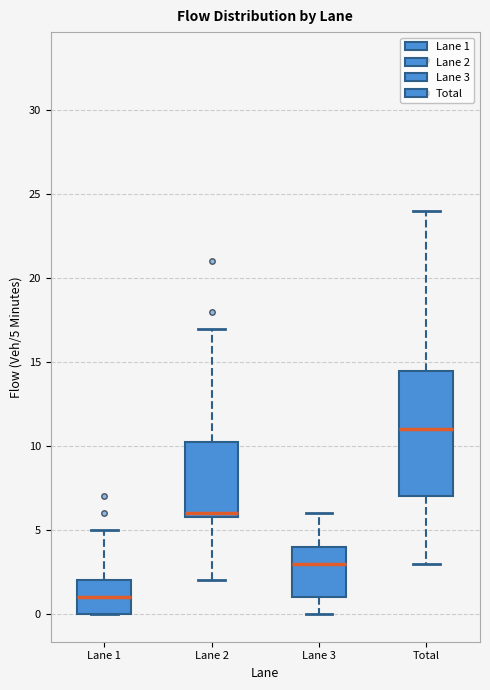

Reading left to right, transcribe this box plot: for each box, give where its median line is, the range the box spans, and where its two whiskers end, as read against the y-axis. The values are not printed on the chart, so give them approximately, as read against the axis.

Lane 1: median 1.0, box 0.0 to 2.0, whiskers 0.0 to 5.0
Lane 2: median 6.0 (just above the box's lower edge), box 6.0 to 10.5, whiskers 2.0 to 17.0
Lane 3: median 3.0, box 1.0 to 4.0, whiskers 0.0 to 6.0
Total: median 11.0, box 7.0 to 14.5, whiskers 3.0 to 24.0